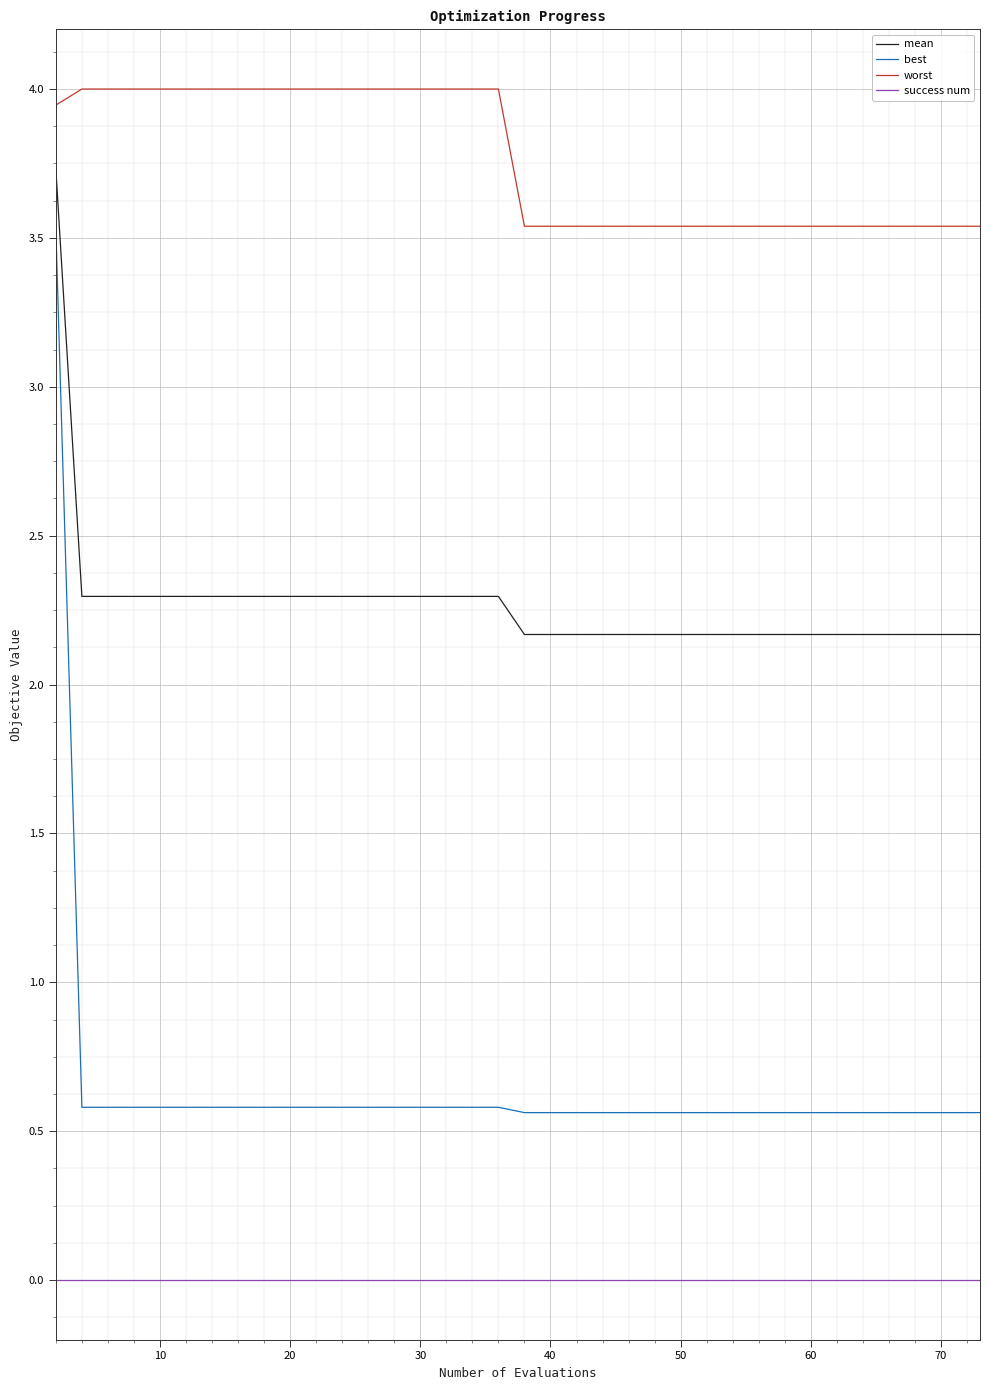

Which series has the widest spread of values?

best